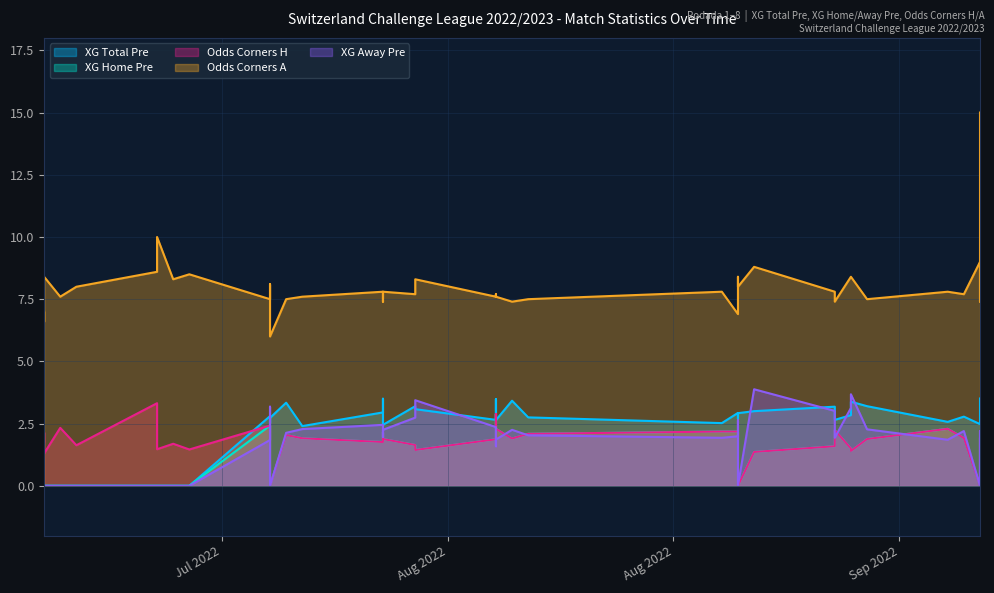

True or false: Odds_Corners_A has a value of 7.4 at 2022-09-11.

True